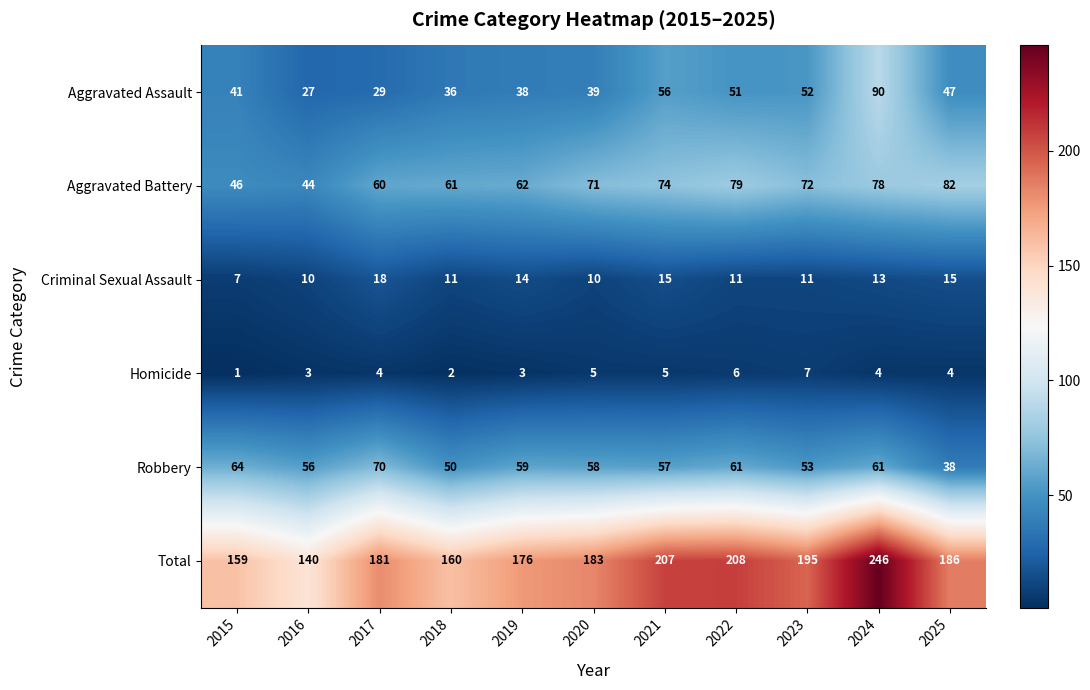

How many data points does each series have?

11